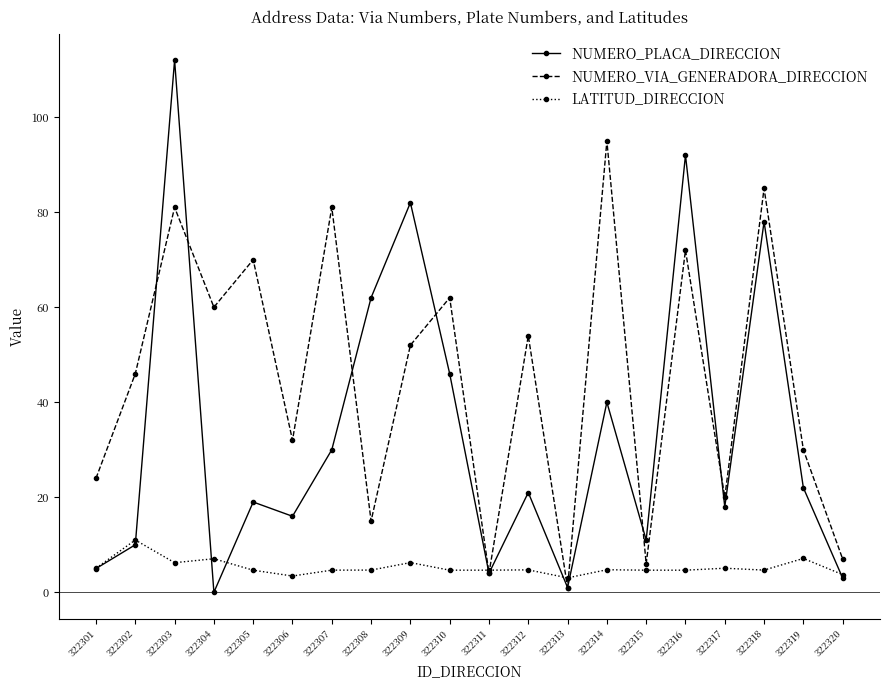

What is the sum of all NUMERO_PLACA_DIRECCION values?

672.0